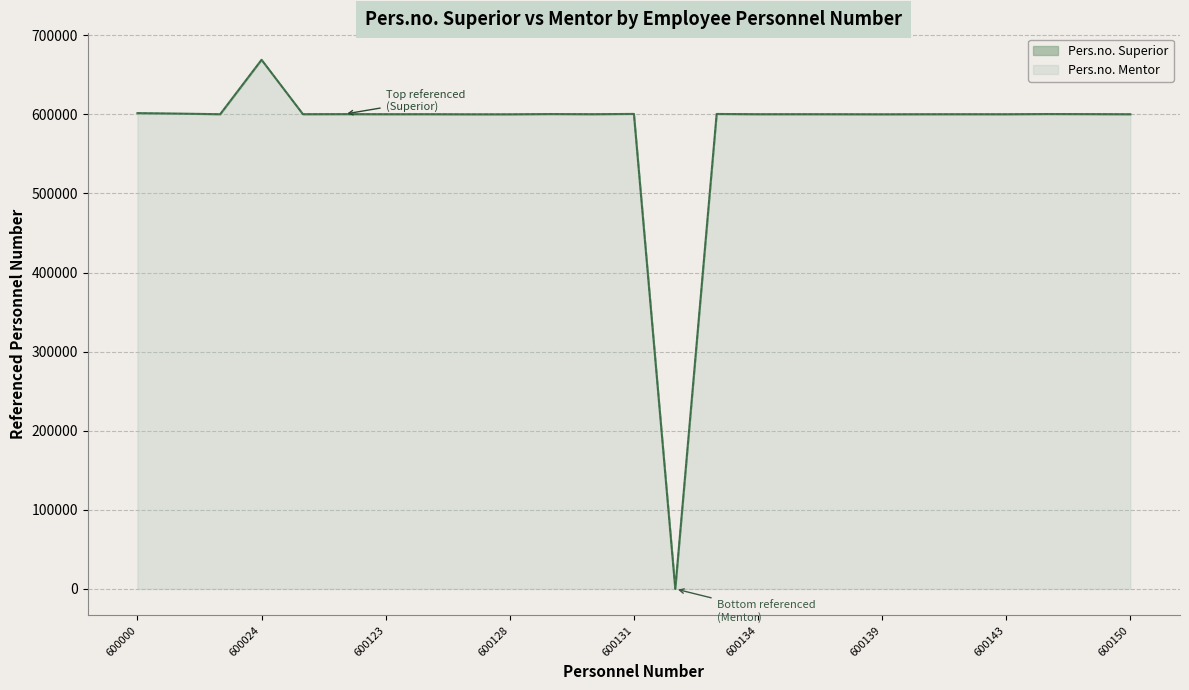

At which category does Pers.no. Superior reach its first local valley?

600023